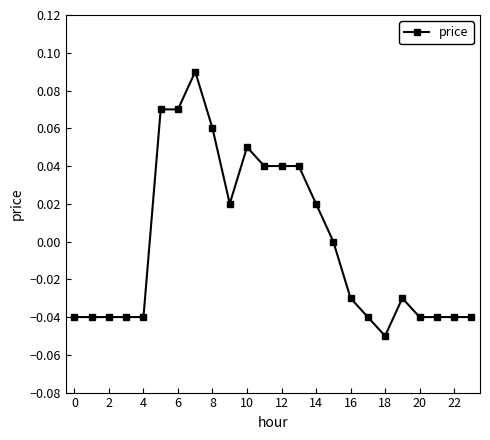

True or false: the data has more than 0 interior local peaks.

True